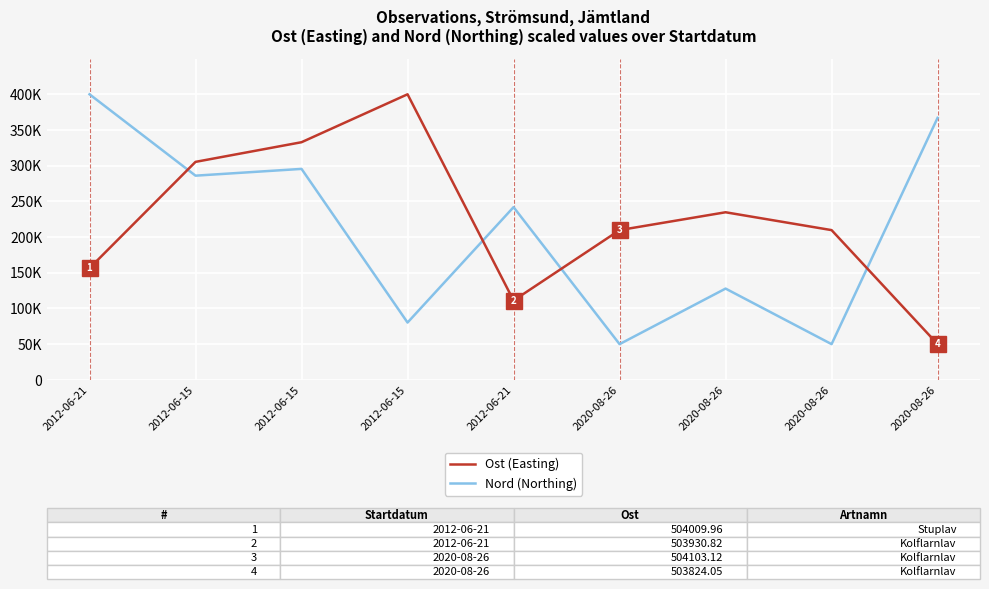

How many intersections are there between Nord (Northing) and Ost (Easting)?

4